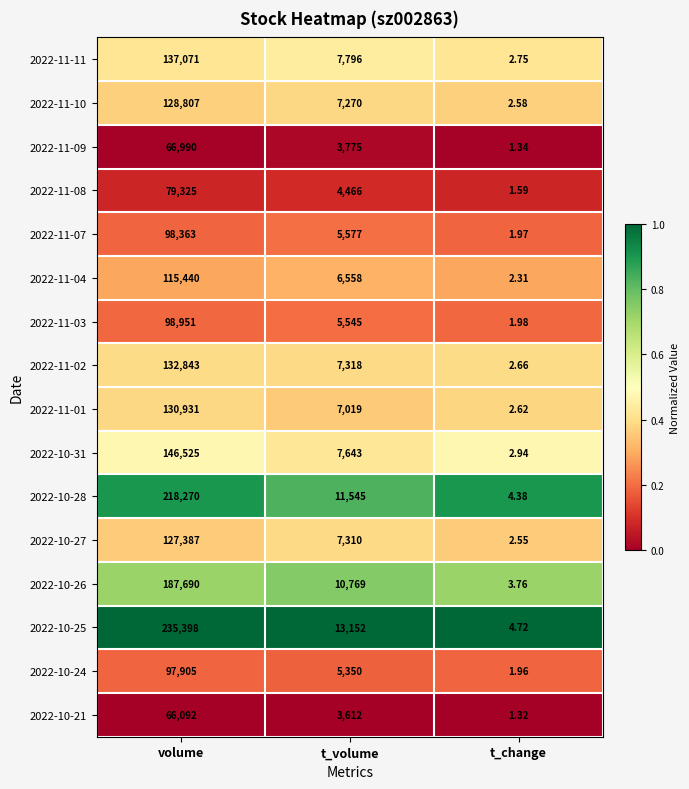

Where is 2022-10-24 nearest to the value 48953?

t_volume